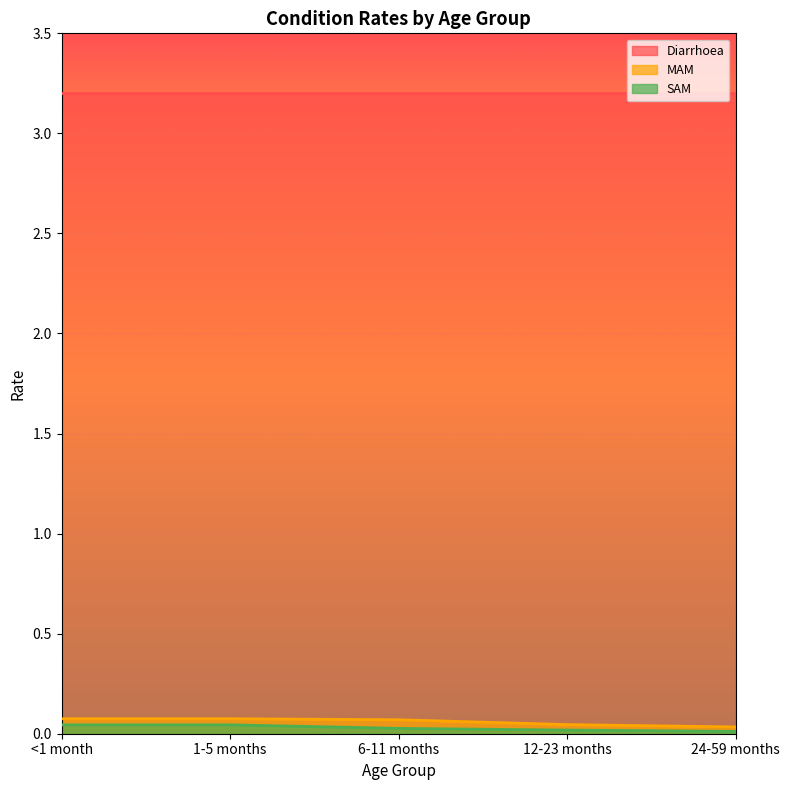

What is the sum of all SAM values?

0.1